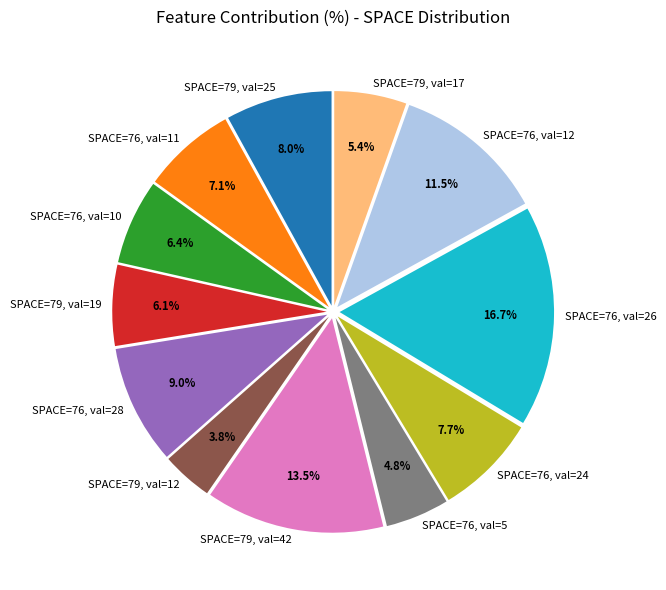

Approximately how many times larger is the value at SPACE=79, val=17 compared to SPACE=76, val=5?

1.1